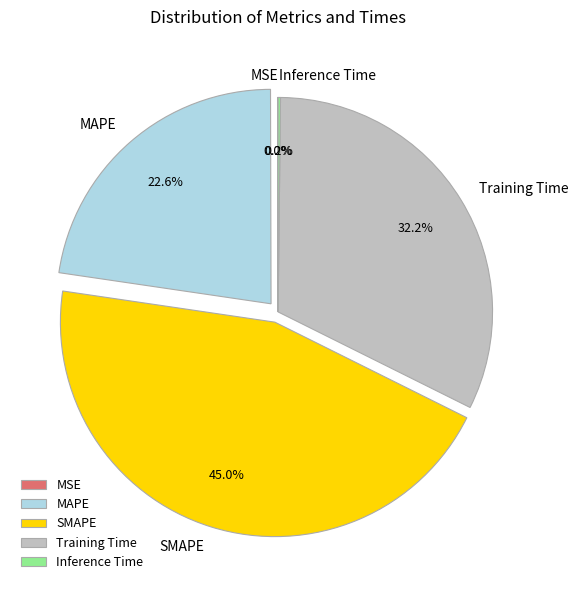

Which slice is the largest?

SMAPE